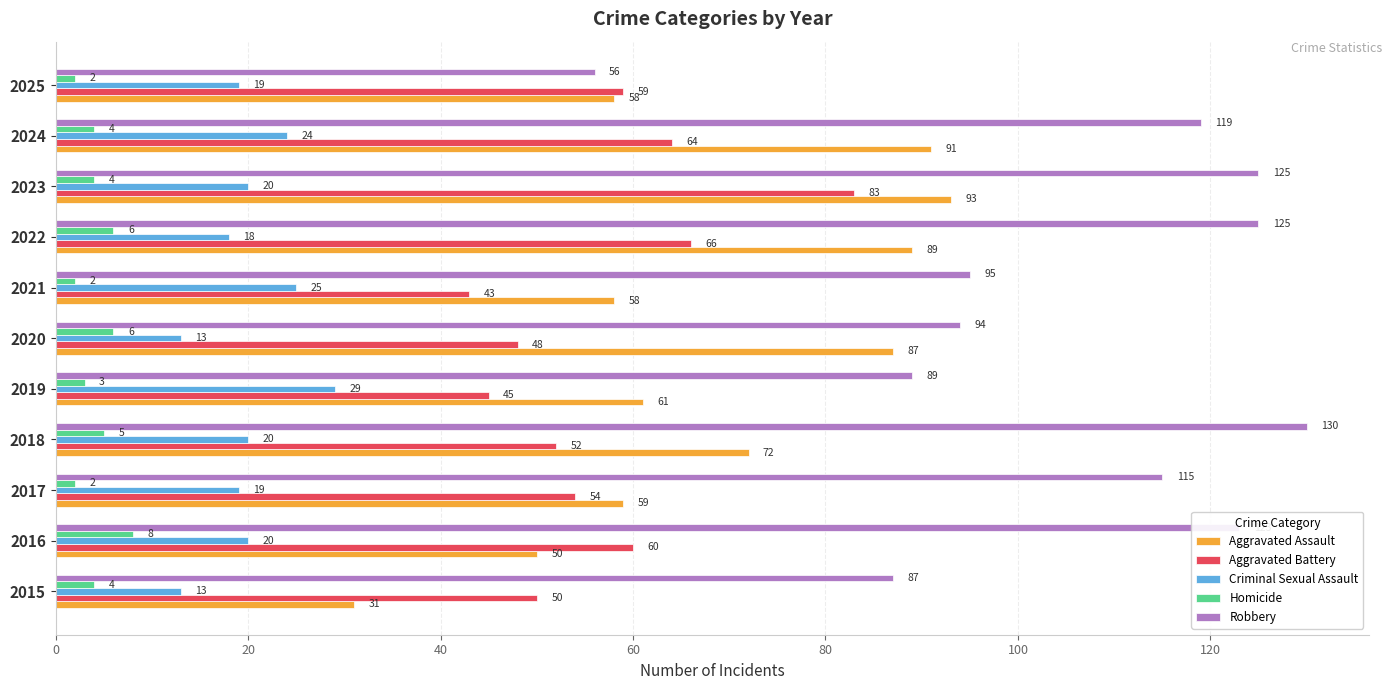

True or false: Aggravated Battery has a value of 47 at 2023.

False